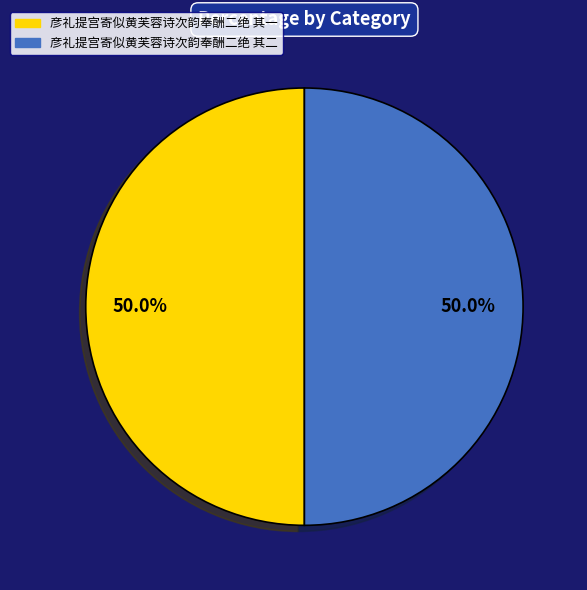

How many slices are in this pie chart?

2